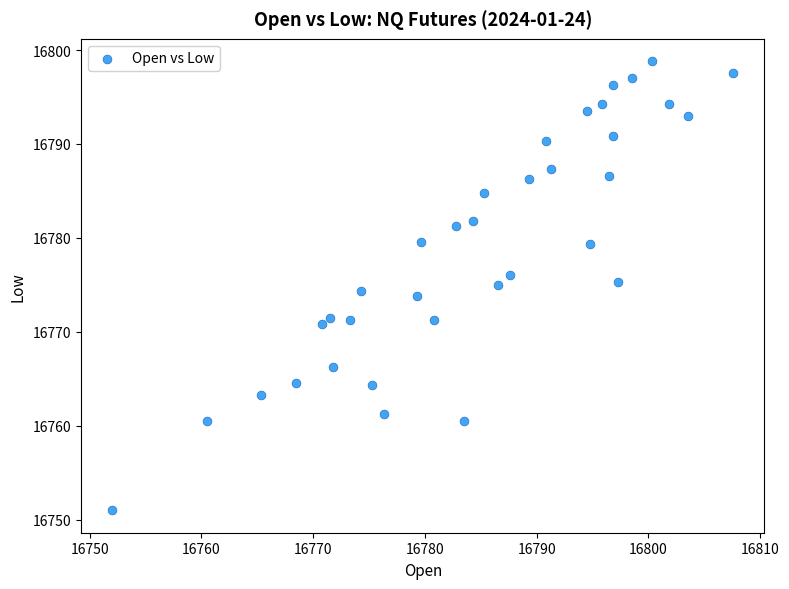

What is the range of Y values (max minus min)?

47.8